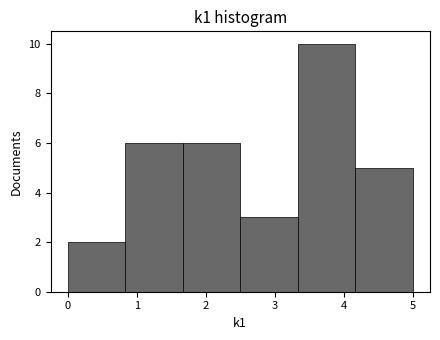

Reading left to right, list every bar in this chart as the range it spans on the x-axis followed by its height. Neither the bar edges nor the heights are printed on the chart, so give them approximately, as read against the axes.

0.0 to 0.8: 2
0.8 to 1.7: 6
1.7 to 2.5: 6
2.5 to 3.3: 3
3.3 to 4.2: 10
4.2 to 5.0: 5